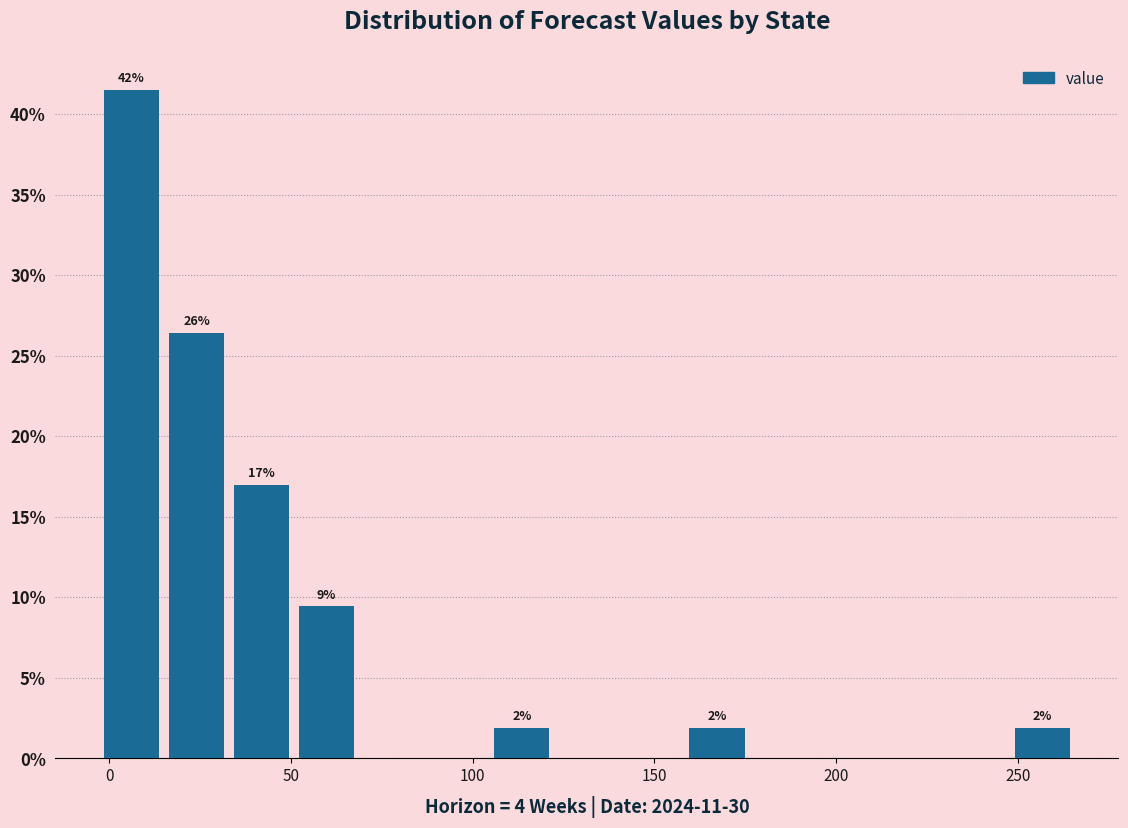

Read against the x-axis, roughly where is the centre of the tallest bar?

5